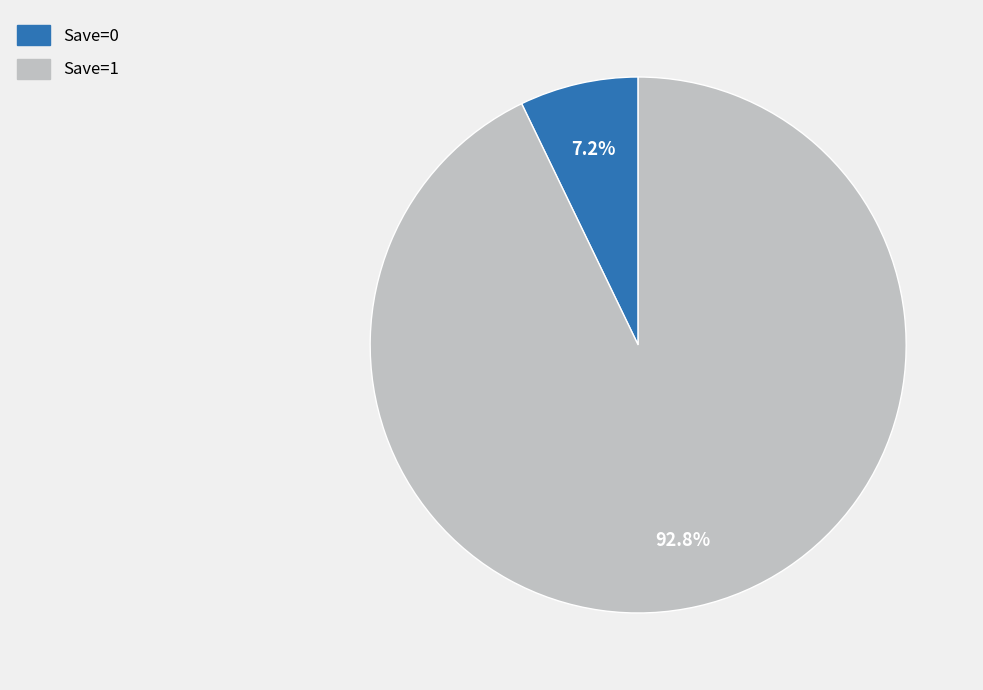

What is the largest slice in the pie chart?

Save=1